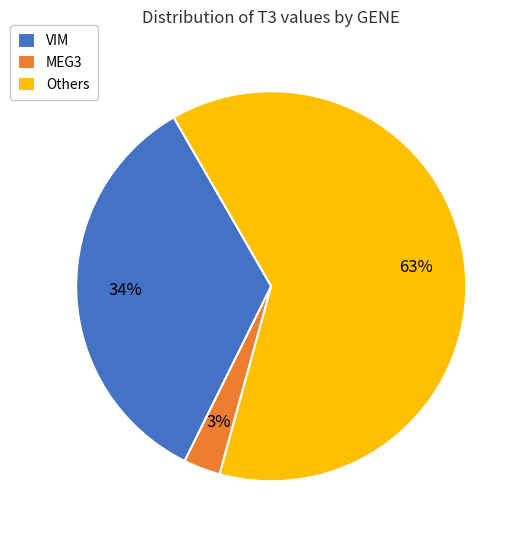

What is the largest slice in the pie chart?

Others